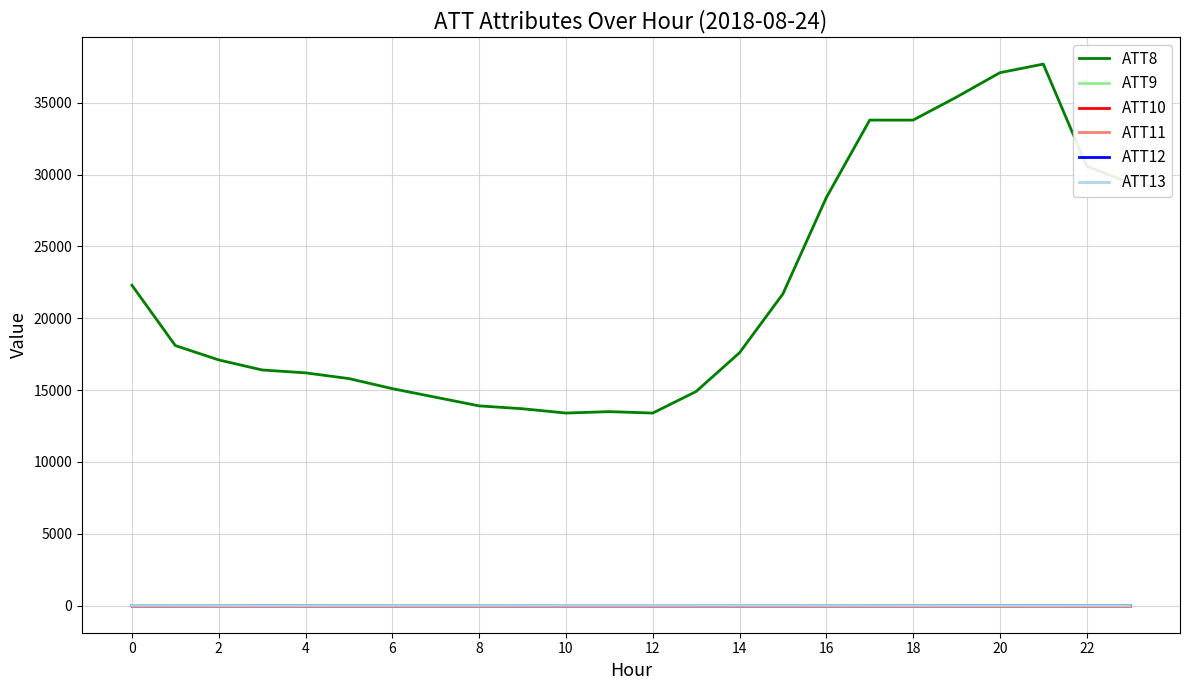

Is this an area chart (filled region under the line)?

No